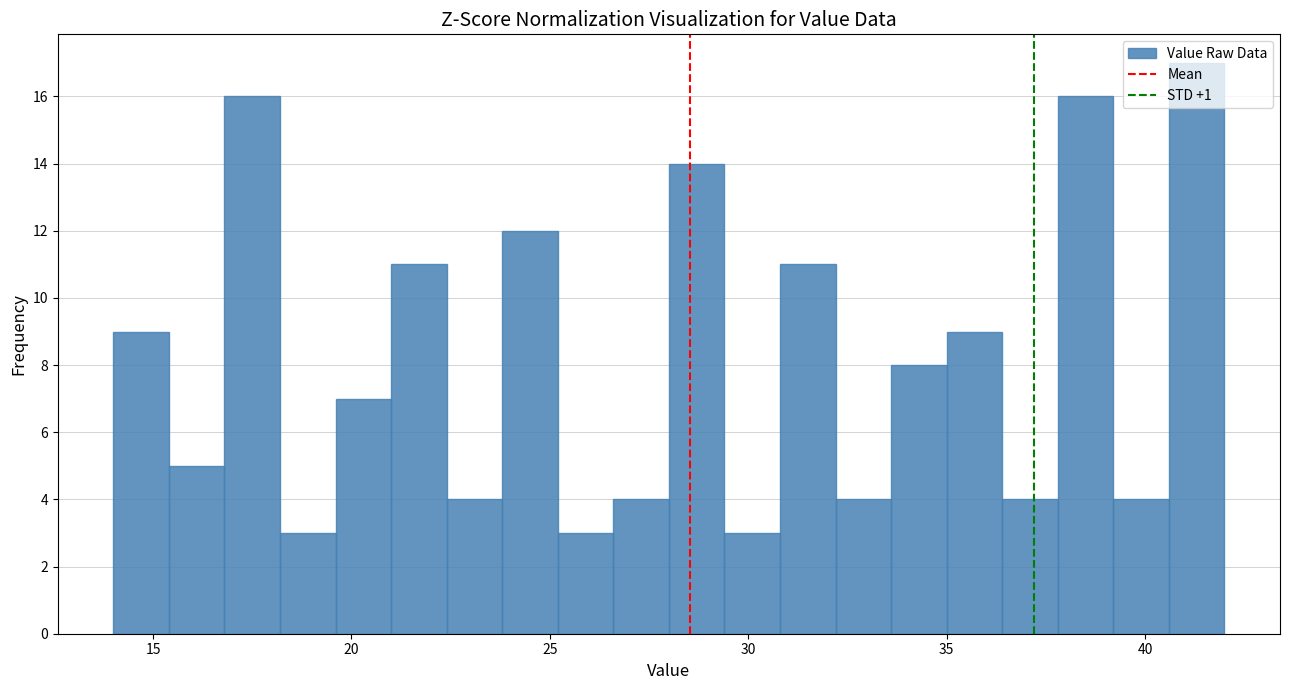

Read against the x-axis, roughly where is the centre of the tallest bar?

41.5